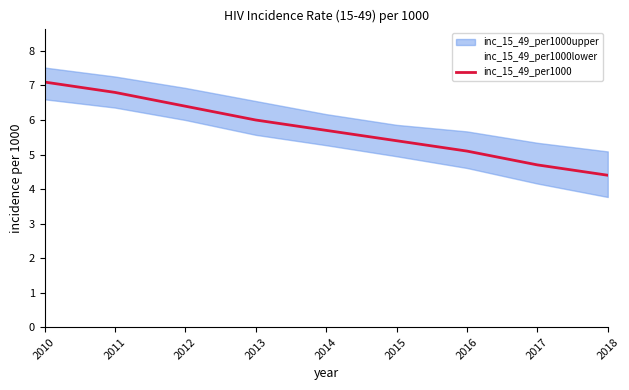

What is the average value?

5.7